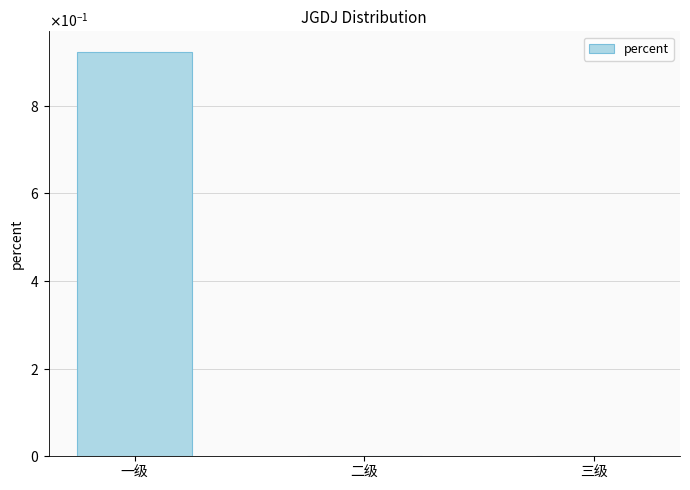

What is the sum of all values?

0.9